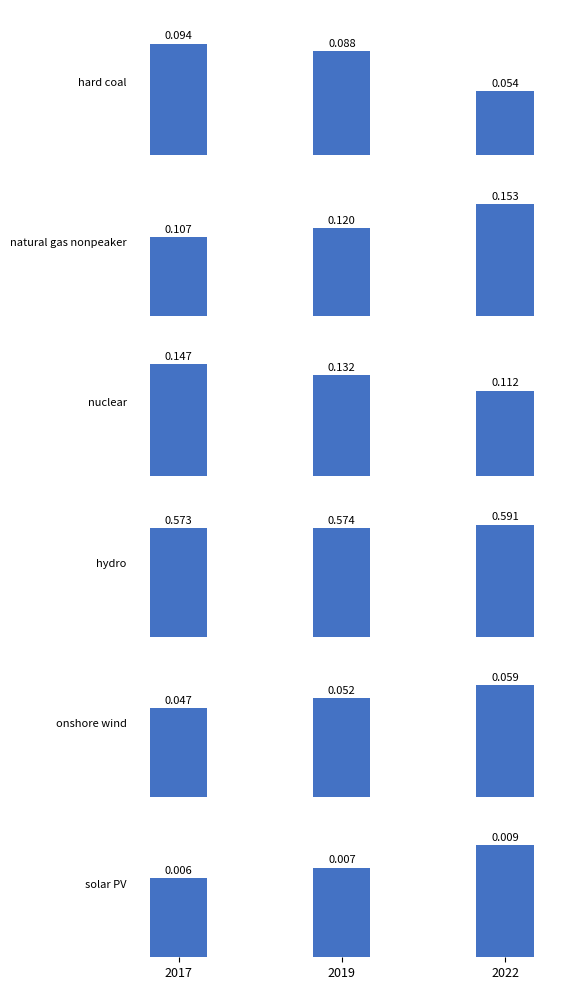

What is the total value across all series at 2017?

1.0